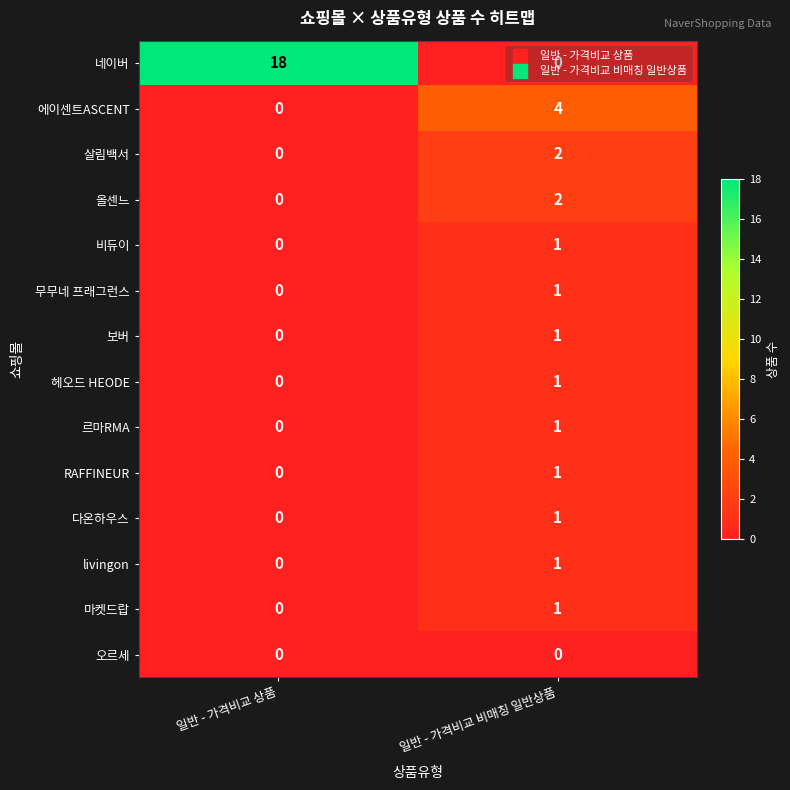

What is the sum of all 네이버 values?

18